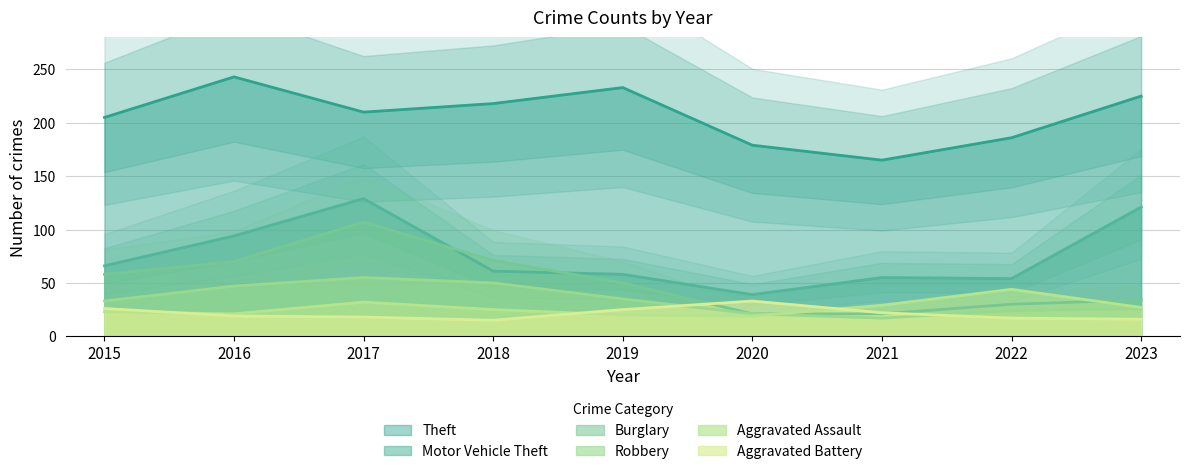

Where is Aggravated Assault nearest to the value 31?

2017